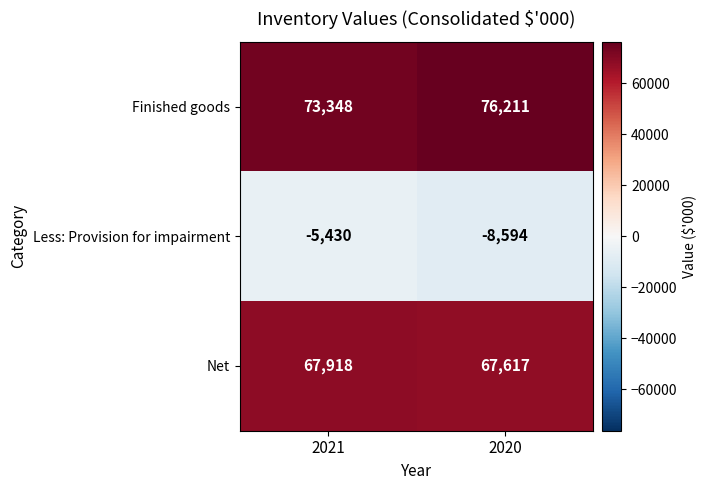

Which category has the highest value across all series?

2020